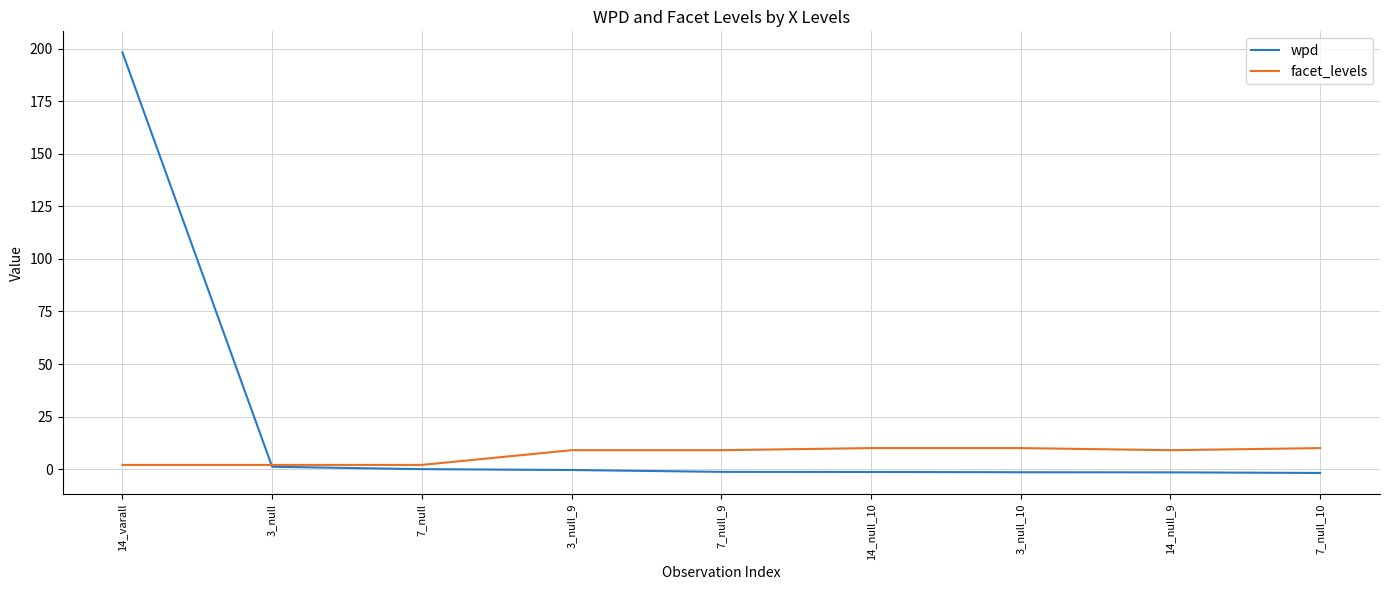

What position from the right is 14_null_9?

2